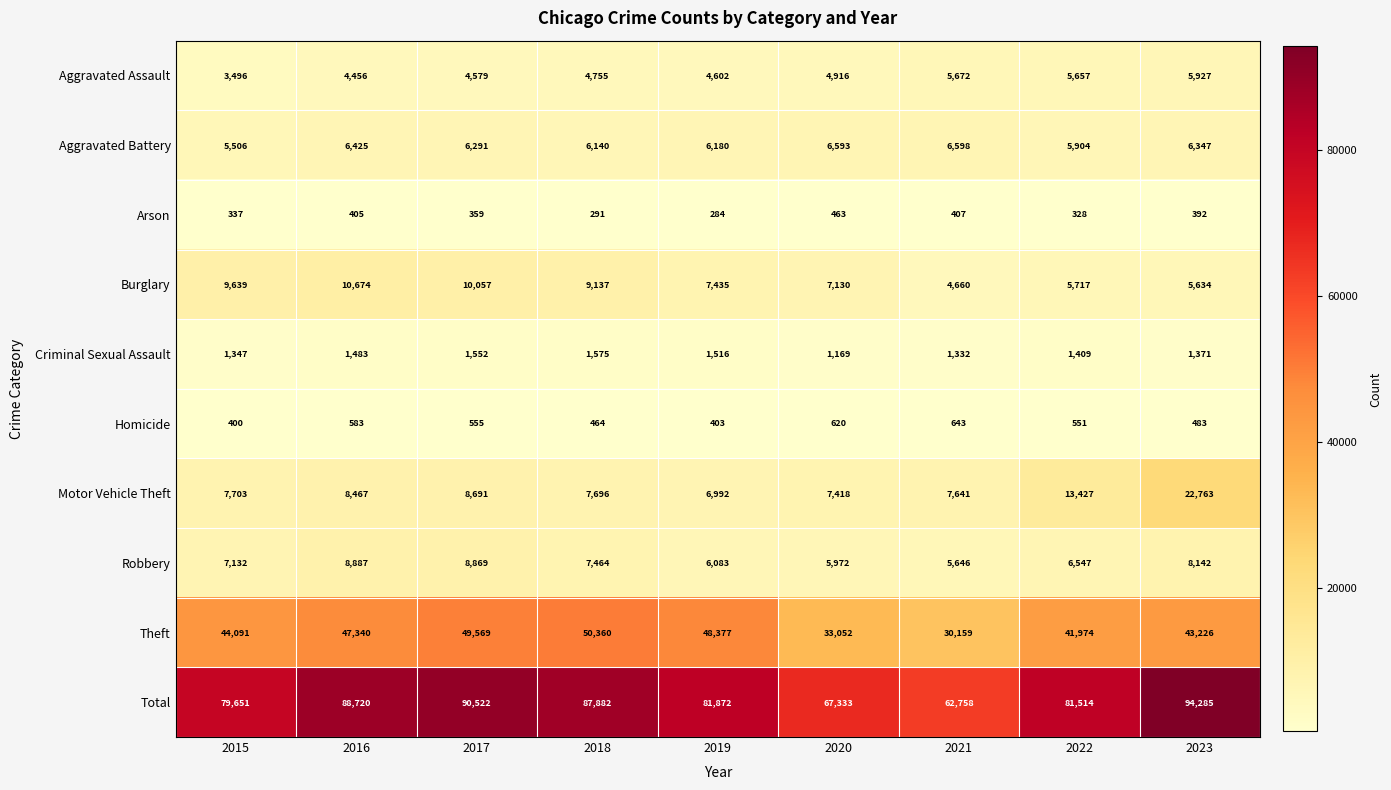

Which series has the widest spread of values?

Total